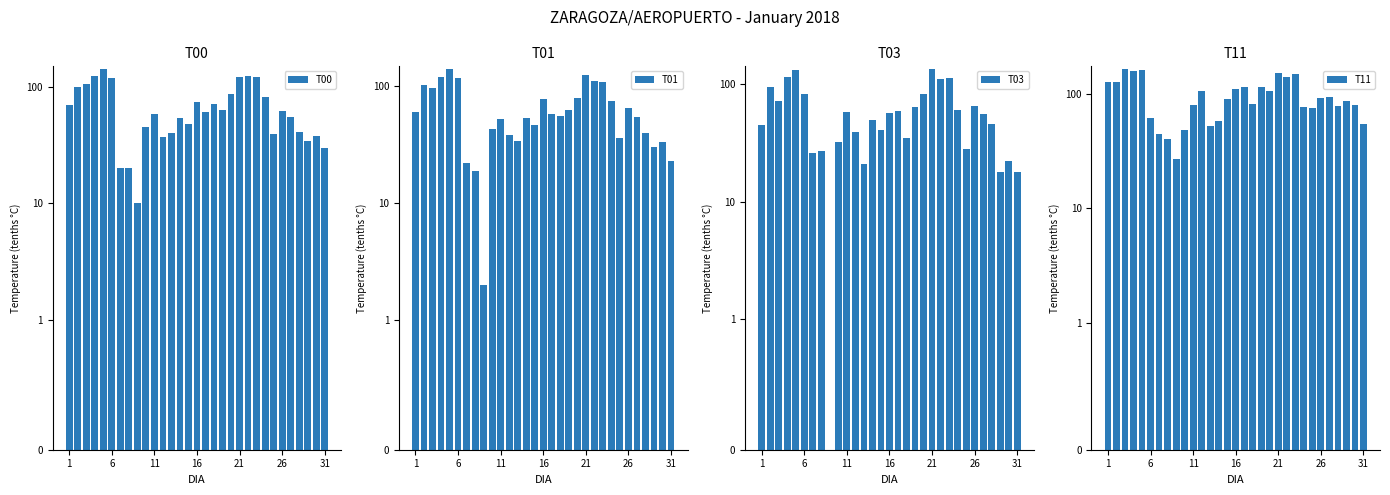

At how many categories does at least one series exceed 82?

18